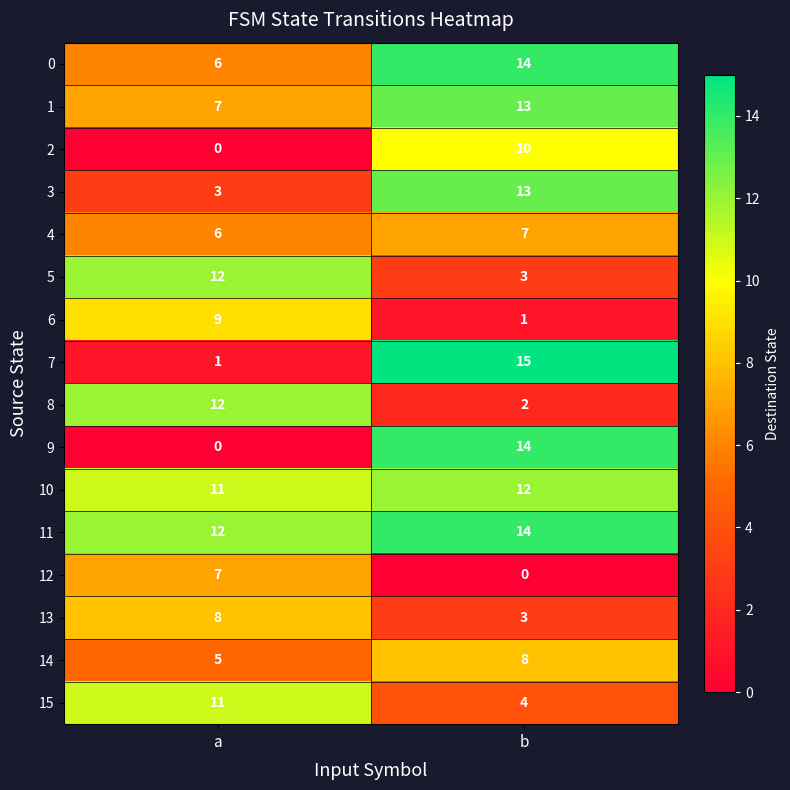

What is the average value of the 11 series?

13